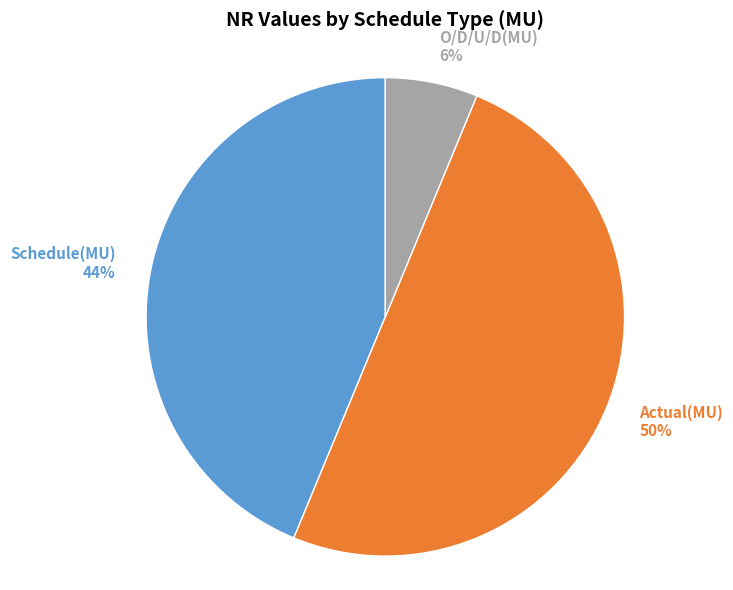

To the nearest percent, what is the average slice percentage?

33%